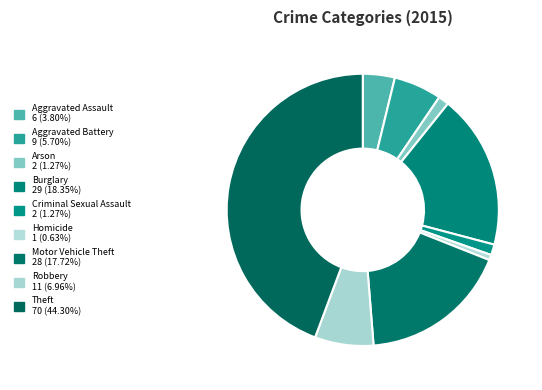

Which has a higher value, Theft or Aggravated Battery?

Theft